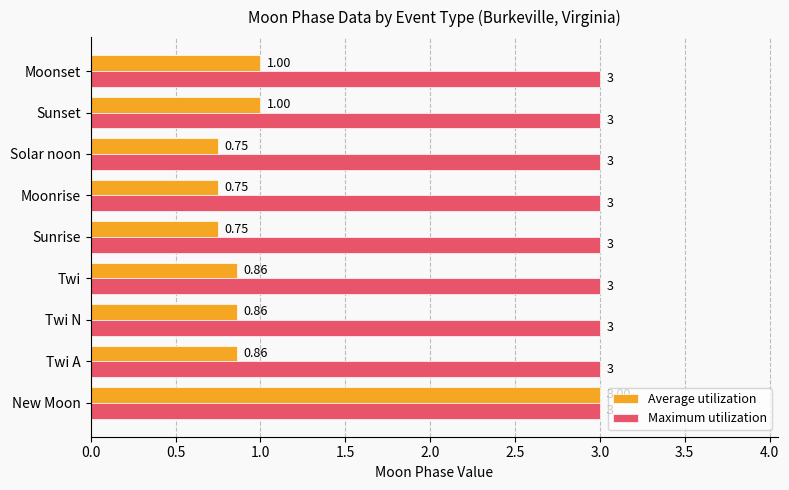

Is the value of Average utilization at Twi N greater than the value of Maximum utilization at Solar noon?

No